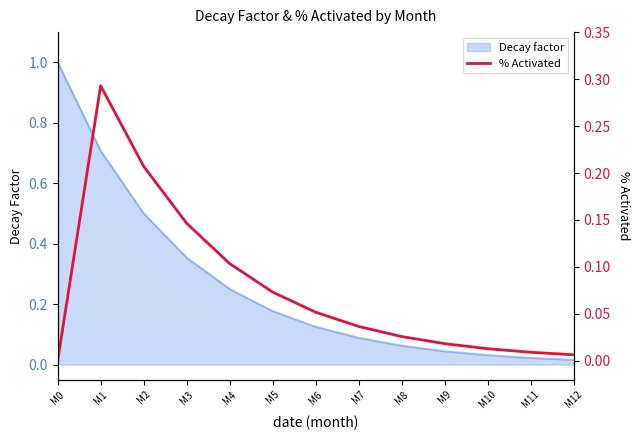

Count the number of categories in the chart.

13